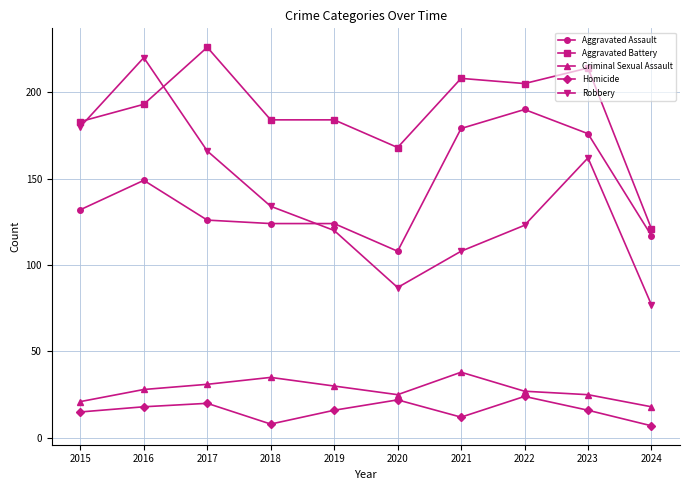

Reading right to left, extract all data points from this chart.

Aggravated Assault: 117	176	190	179	108	124	124	126	149	132
Aggravated Battery: 121	214	205	208	168	184	184	226	193	183
Criminal Sexual Assault: 18	25	27	38	25	30	35	31	28	21
Homicide: 7	16	24	12	22	16	8	20	18	15
Robbery: 77	162	123	108	87	120	134	166	220	180